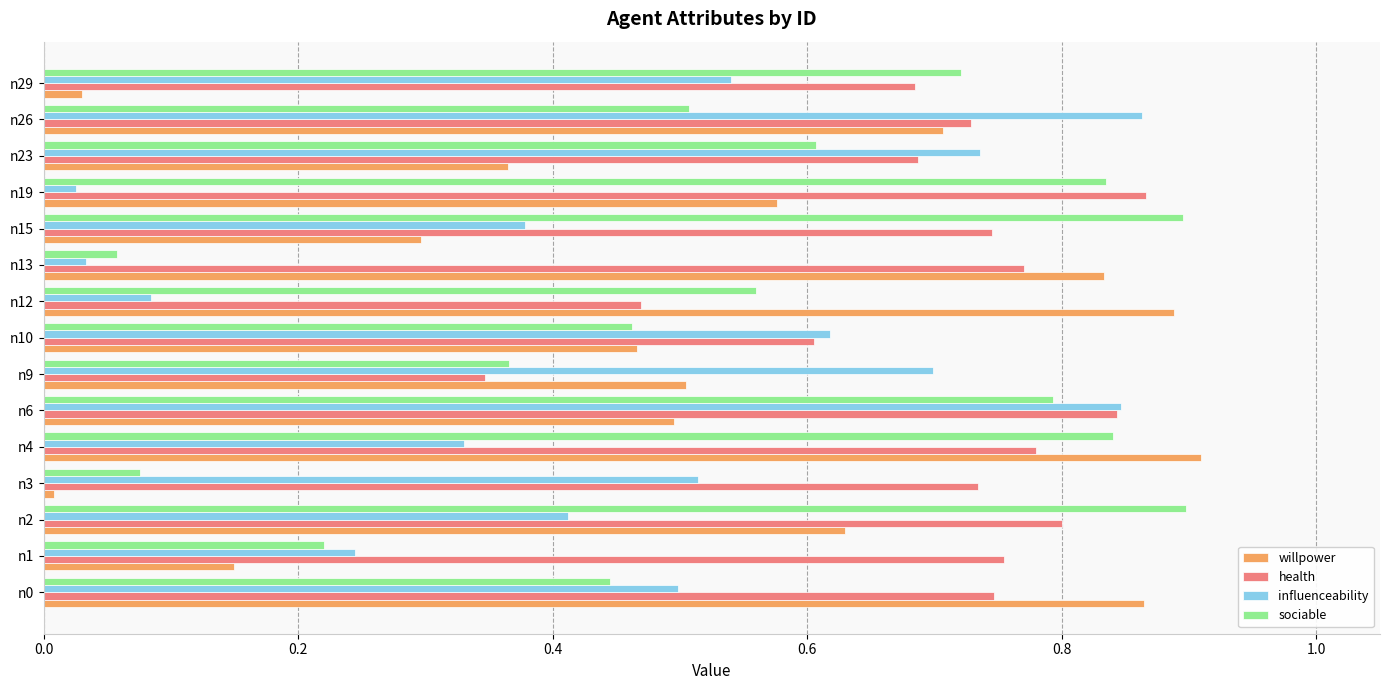

The willpower series shows 0.6 at n19. True or false?

True